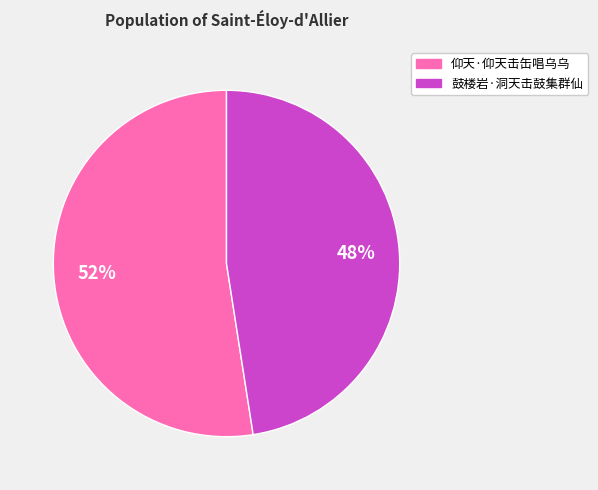

What is the ratio of the value at 仰天·仰天击缶唱乌乌 to the value at 鼓楼岩·洞天击鼓集群仙?

1.1